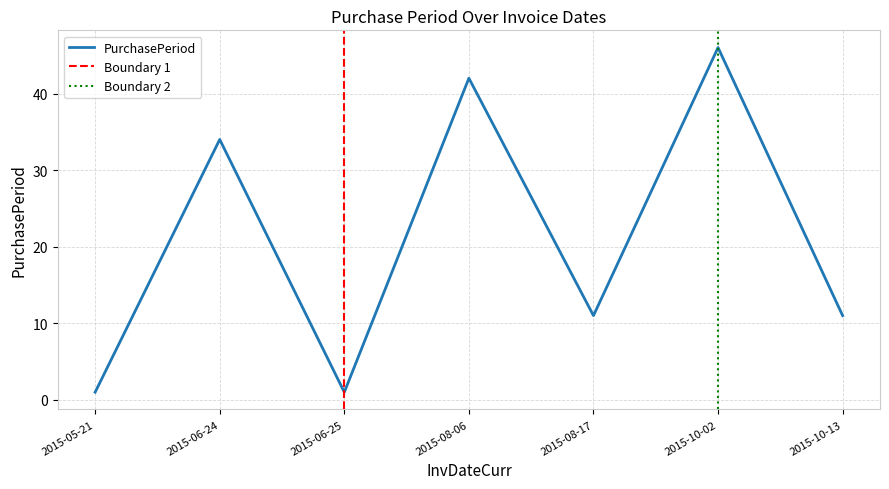

Which label corresponds to the smallest value in the chart?

2015-05-21